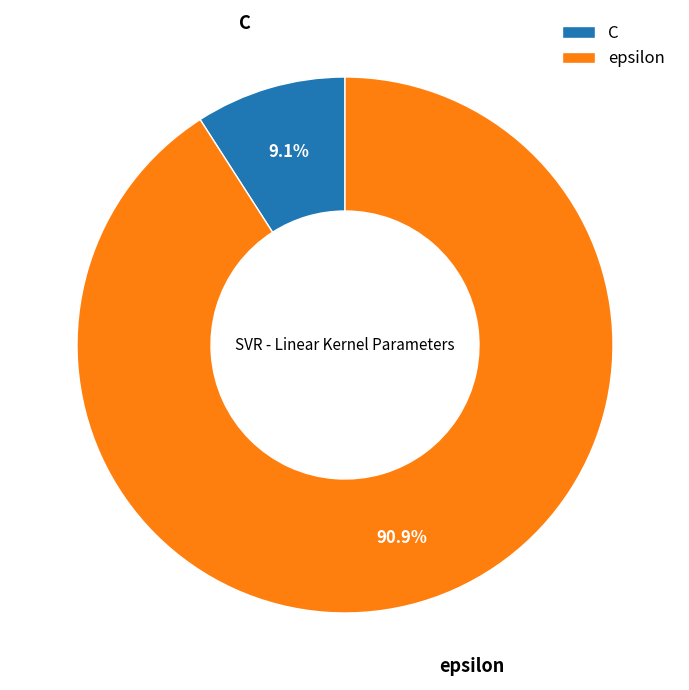

Which slice is the largest?

epsilon